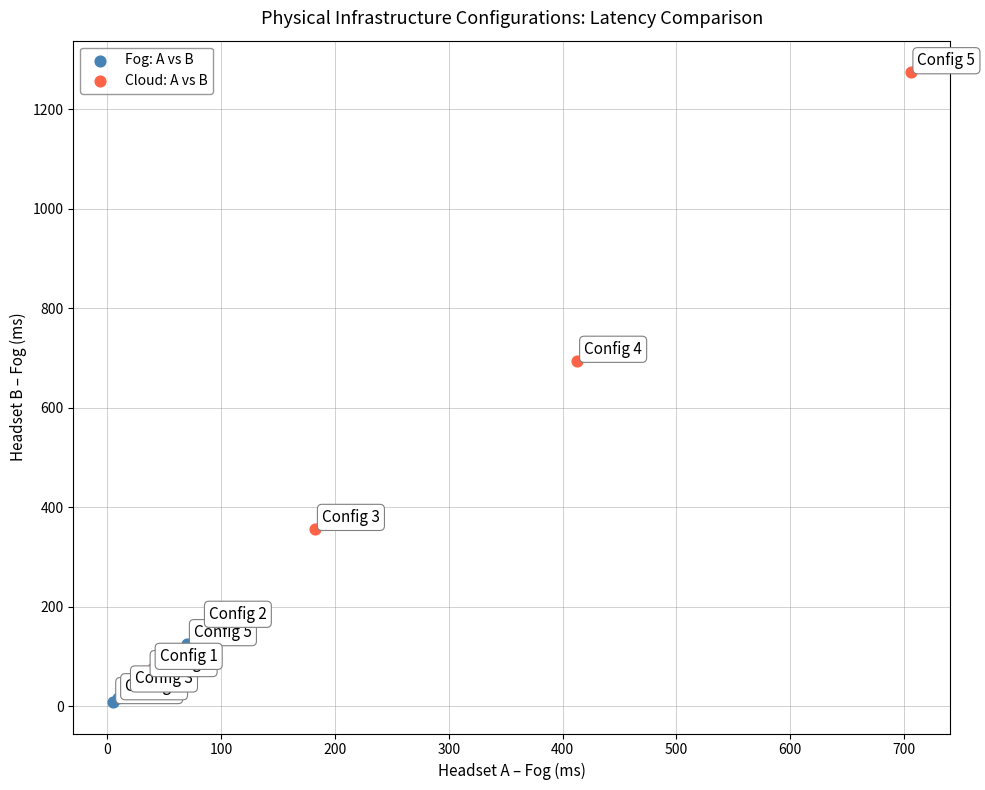

Which series has the widest spread of Y values?

Cloud: A vs B